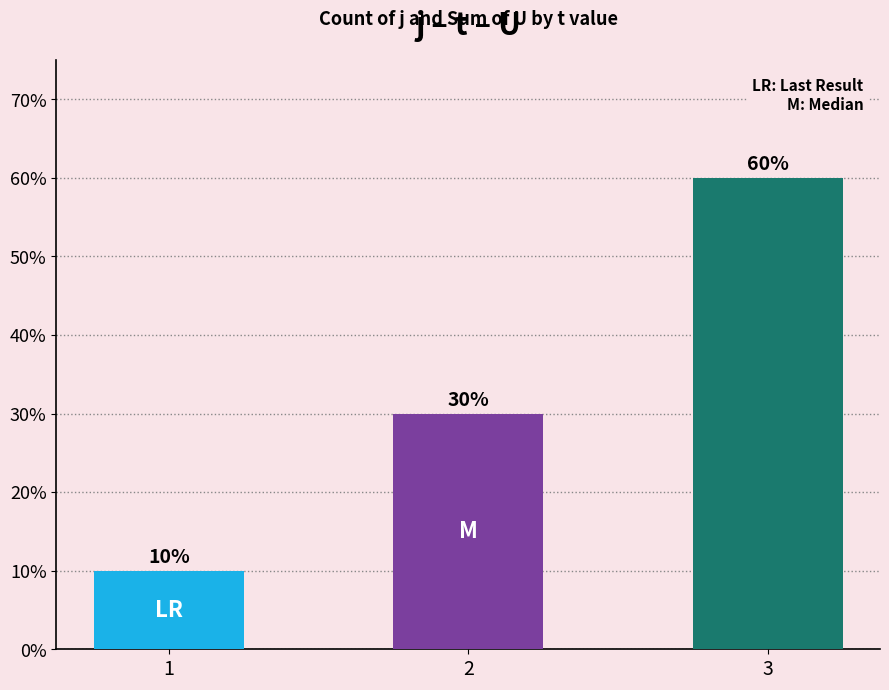

What is the difference between the maximum and second lowest values?

30